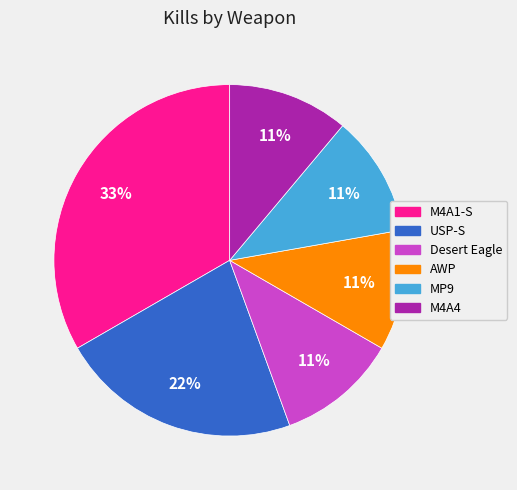

Is there a majority slice in this chart?

No